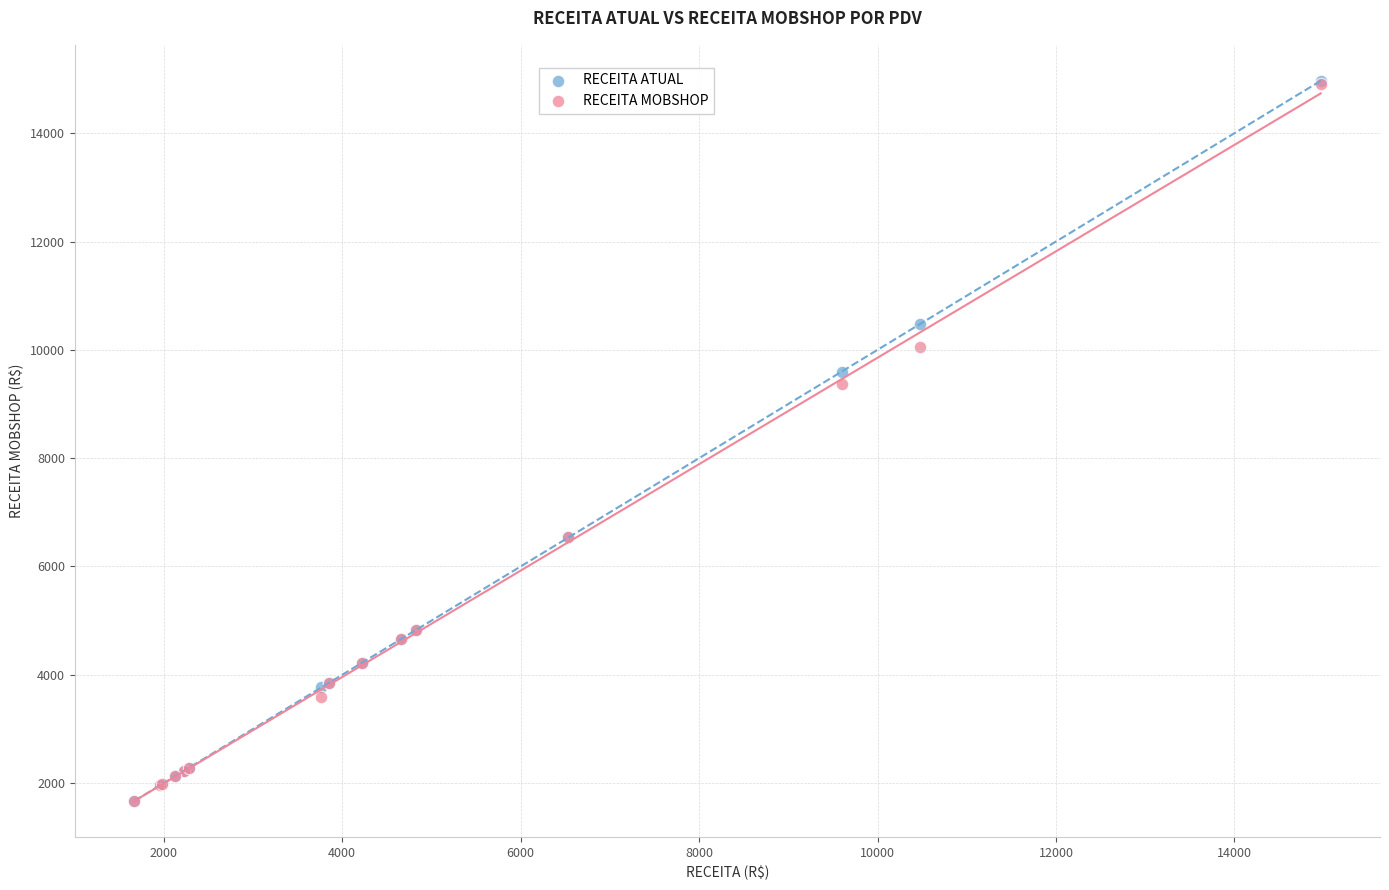

In the RECEITA MOBSHOP series, what Y value is closest to 8292?

9364.9